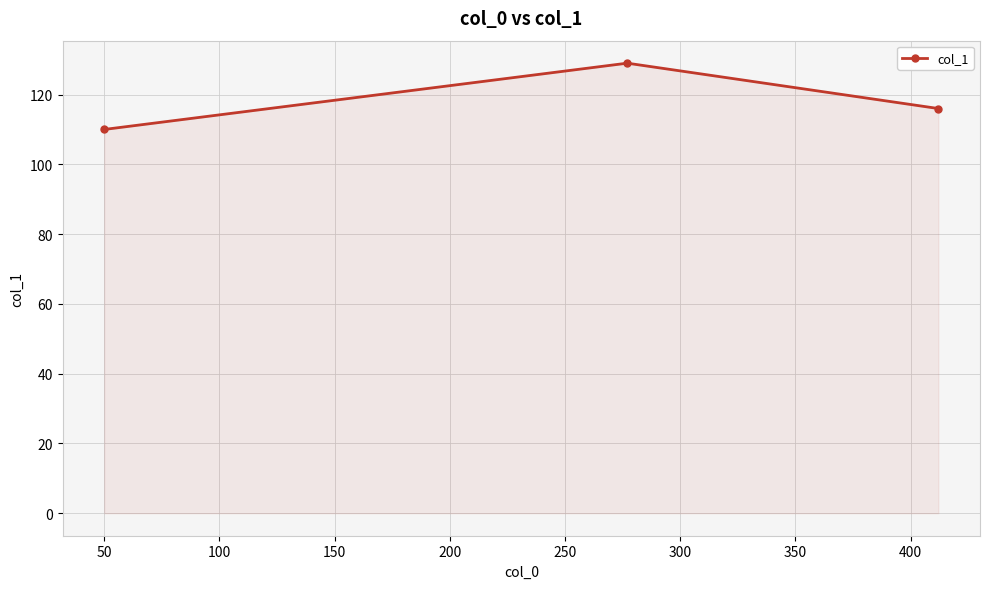

What is the value of the 2nd point from the left?

129